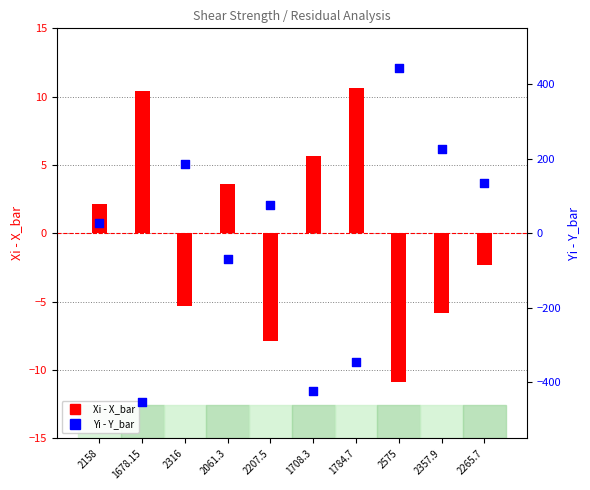

At which category is the sum across all series the highest?

2575